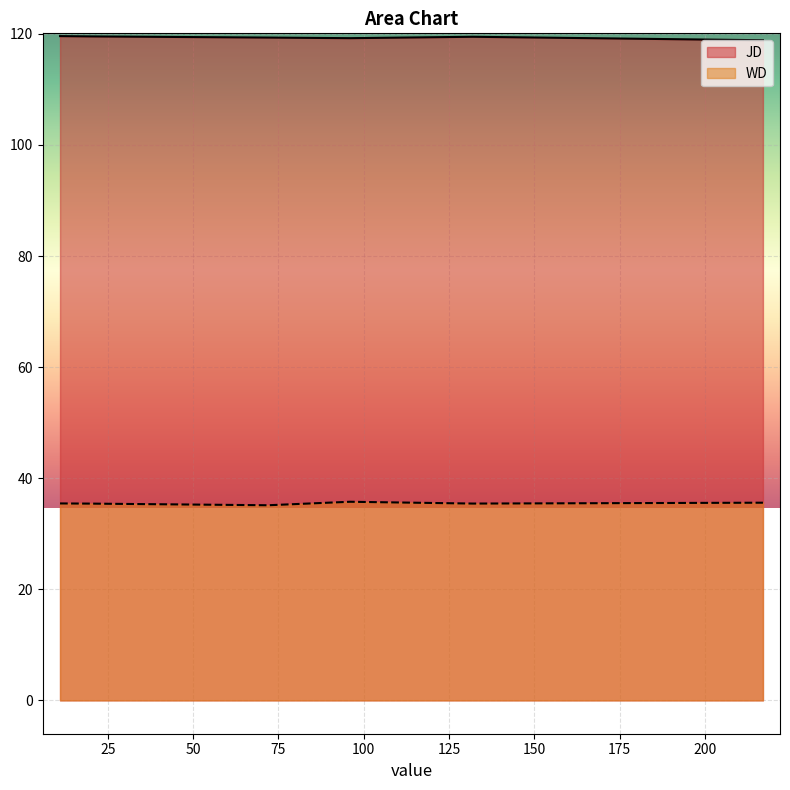

True or false: JD has more than 2 points higher than both neighbors.

False